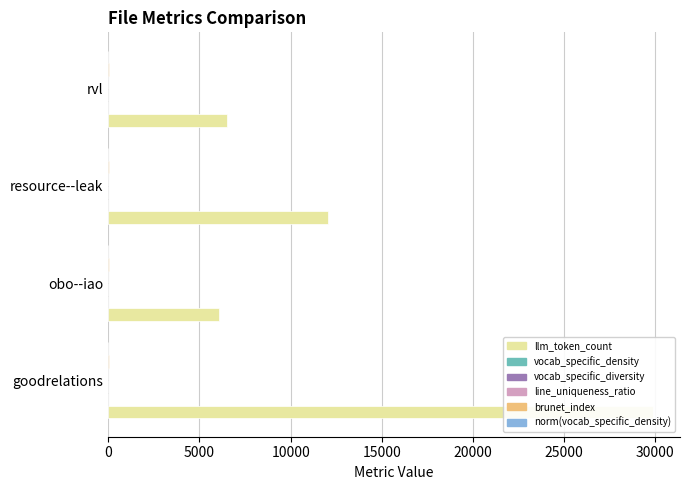

Rank the series at goodrelations from highest to lowest value.

llm_token_count, brunet_index, vocab_specific_density, norm(vocab_specific_density), line_uniqueness_ratio, vocab_specific_diversity